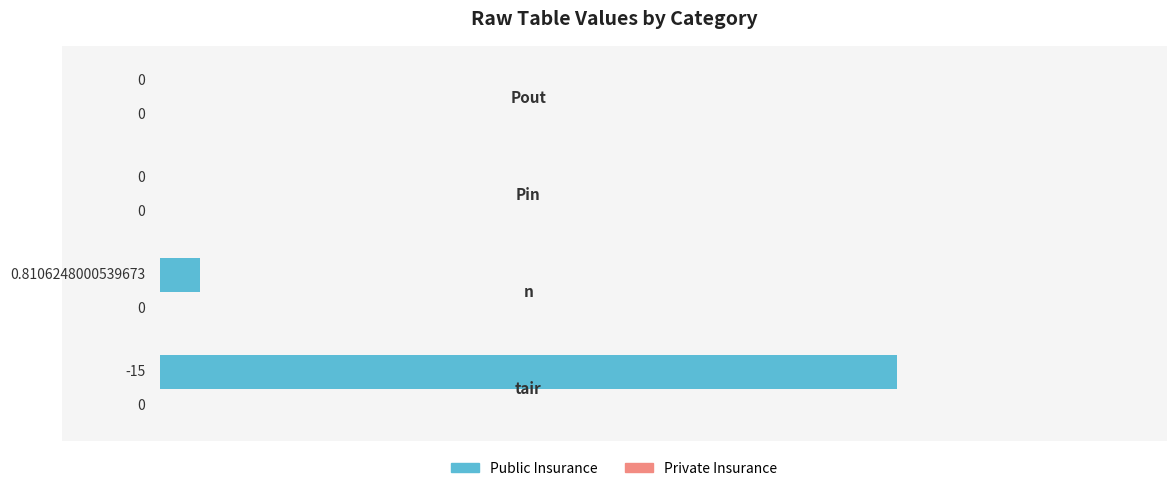

Are the bars horizontal?

Yes